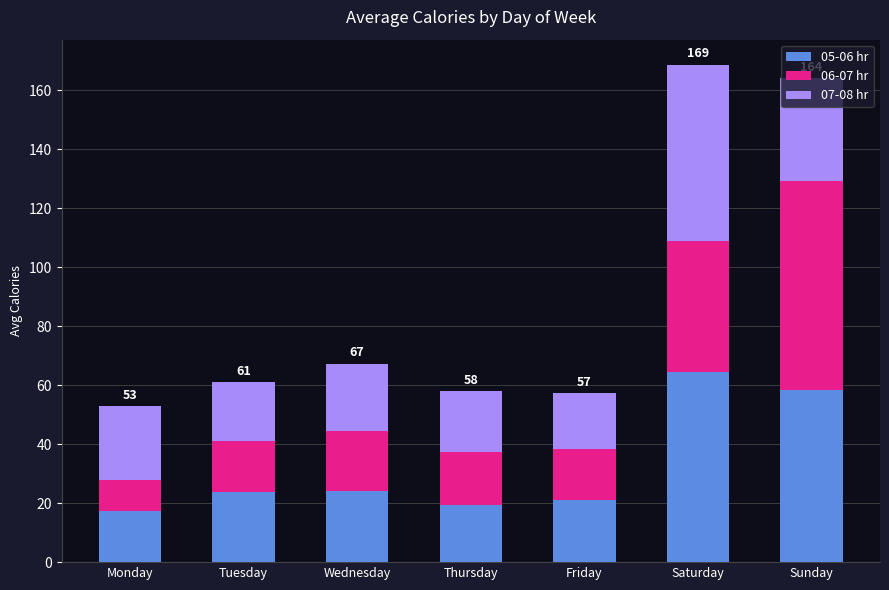

The 05-06 hr series shows 37.4 at Wednesday. True or false?

False